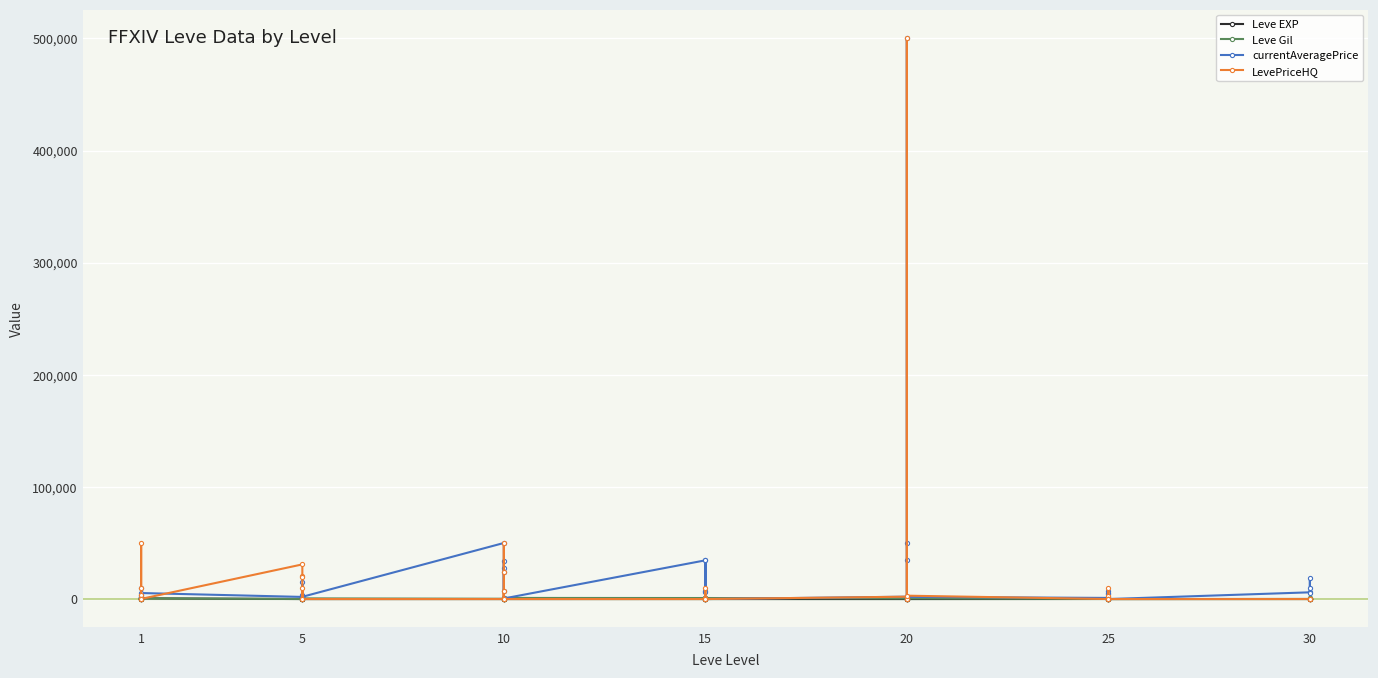

Which series changed the most between 1 and 5?

LevePriceHQ